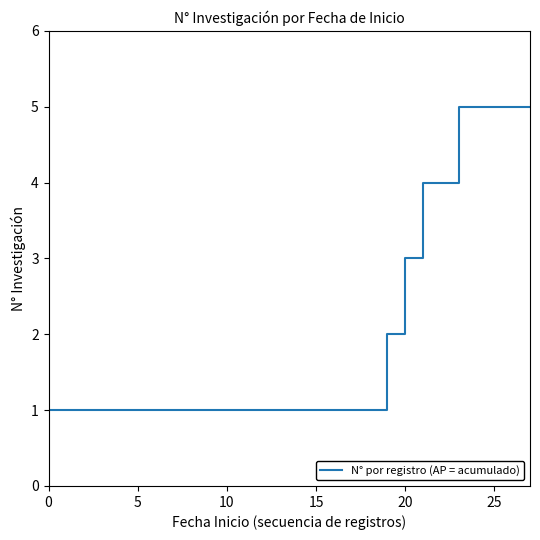

What is the difference between the maximum and minimum values?

4